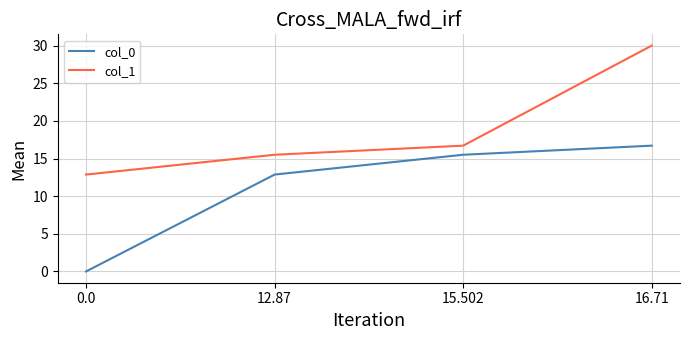

Which series has the largest range (max minus min)?

col_1